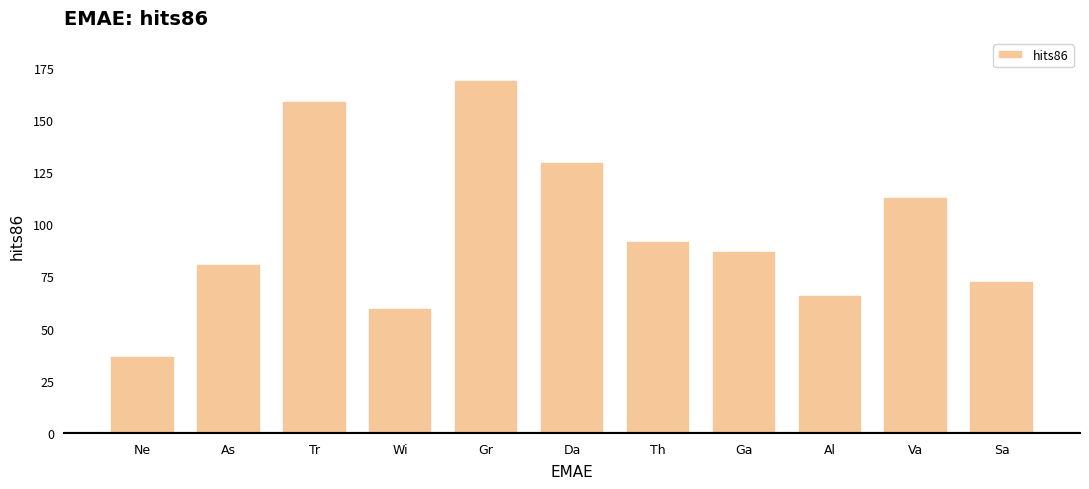

List the labels in order of value, smallest first.

Ne, Wi, Al, Sa, As, Ga, Th, Va, Da, Tr, Gr